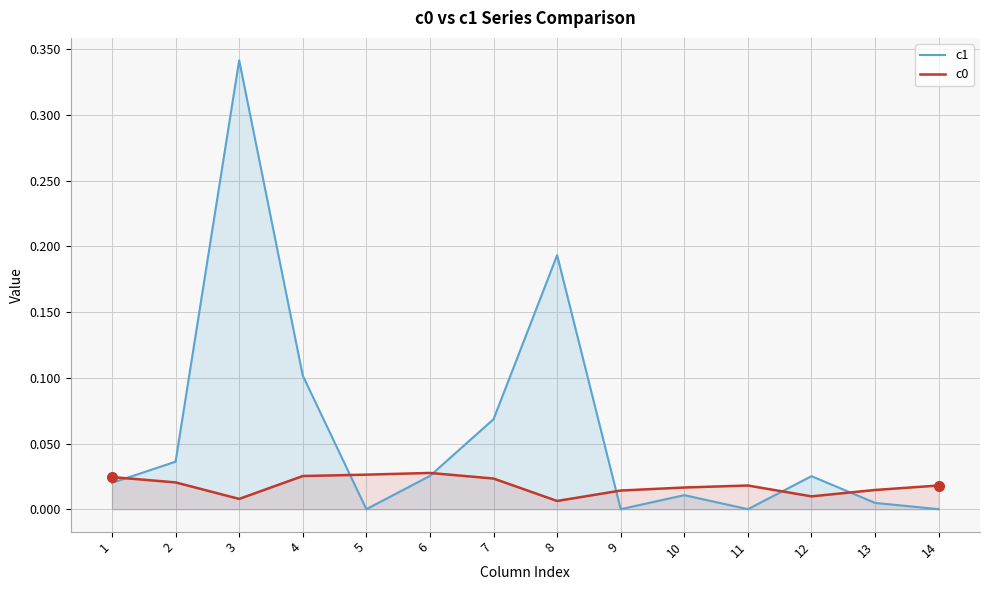

At which category is the sum across all series the highest?

3